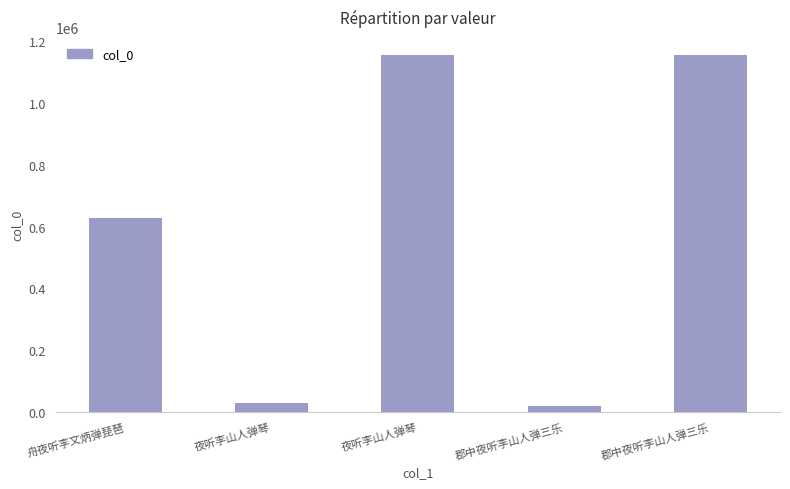

List the labels in order of value, largest first.

郡中夜听李山人弹三乐, 夜听李山人弹琴, 舟夜听李文炳弹琵琶, 夜听李山人弹琴, 郡中夜听李山人弹三乐